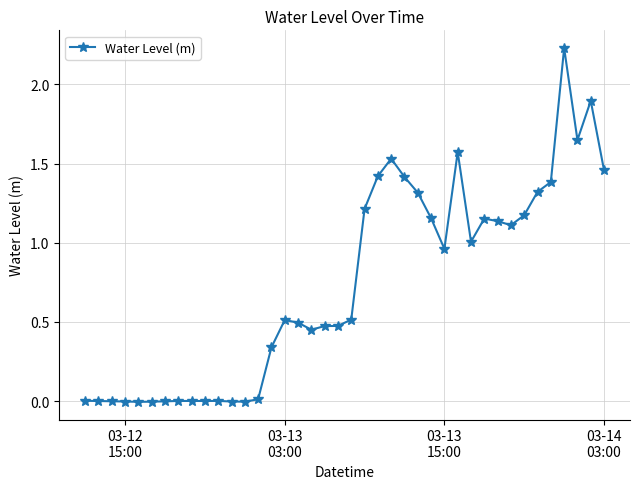

What is the sum of all values?

29.3